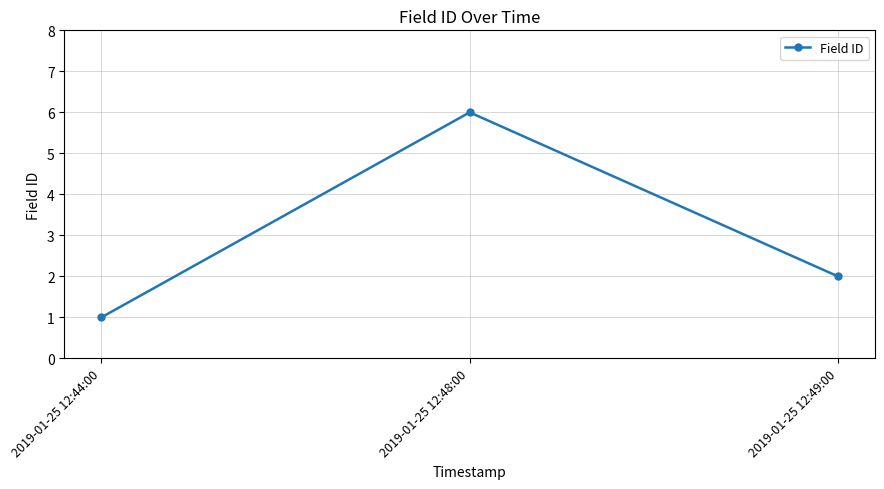

The value at 2019-01-25 12:44:00 is 1. True or false?

True